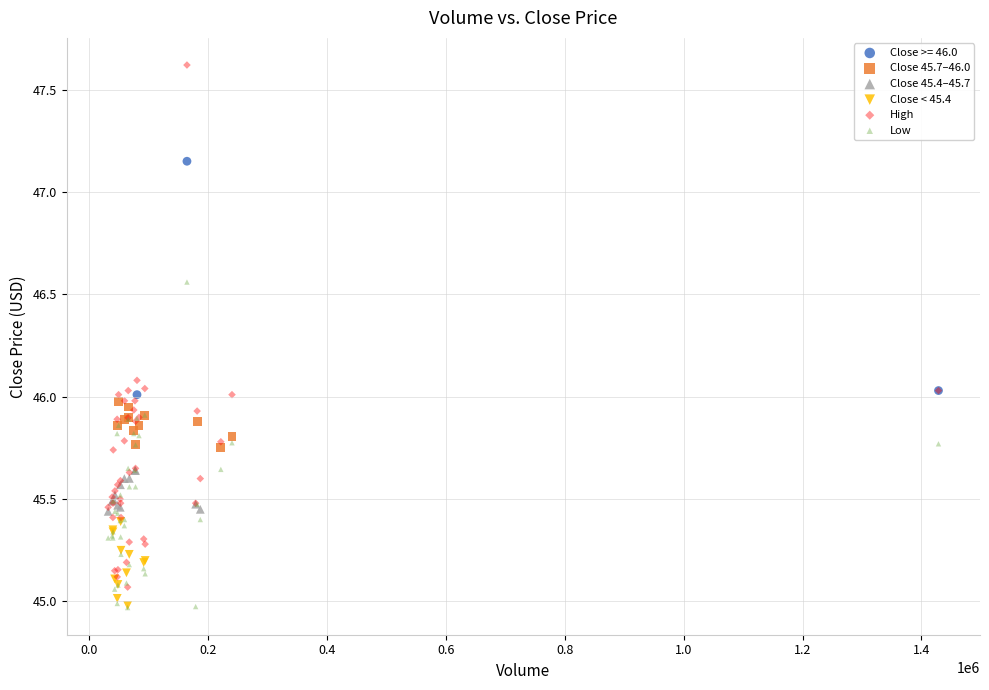

Which series contains the highest Y value?

High